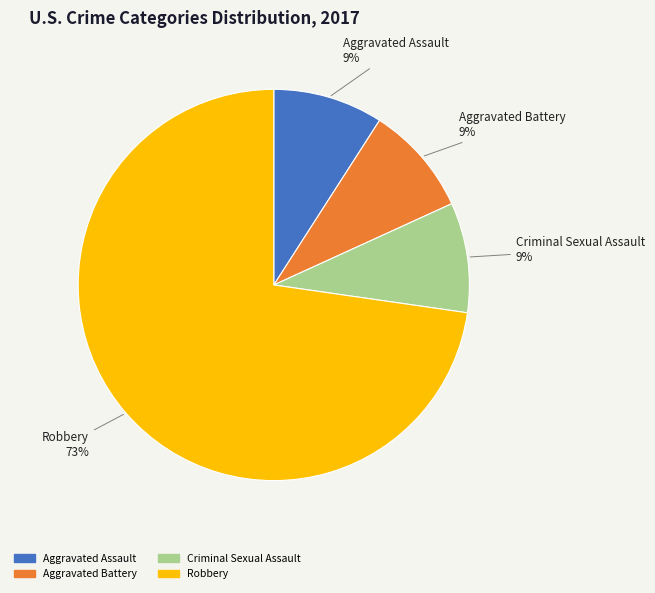

Count the number of slices in the pie.

4